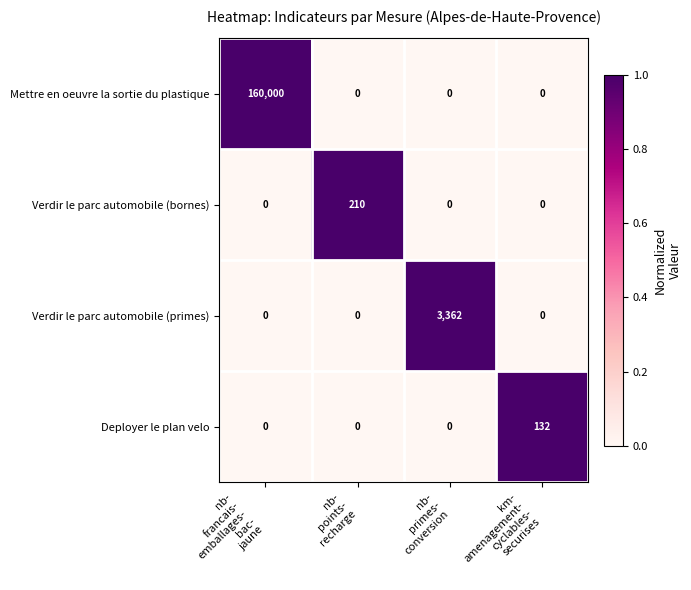

Reading right to left, what are all the values shown in this chart?

Mettre en oeuvre la sortie du plastique: 0	0	0	160000
Verdir le parc automobile (bornes): 0	0	210	0
Verdir le parc automobile (primes): 0	3362	0	0
Deployer le plan velo: 132	0	0	0